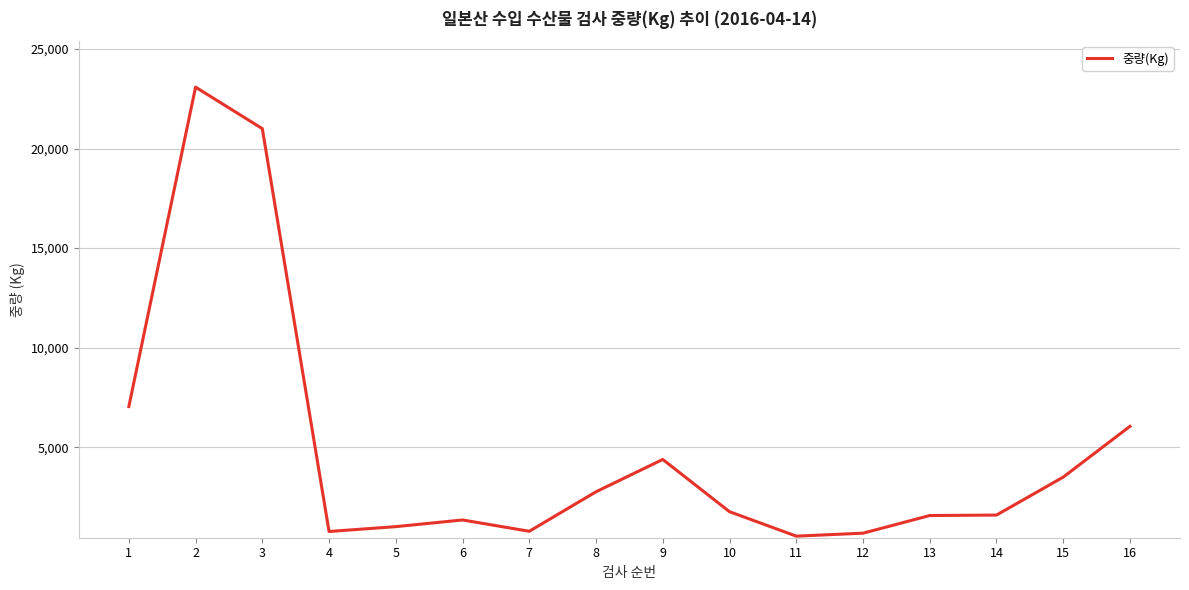

The value at 4 is 765. True or false?

True